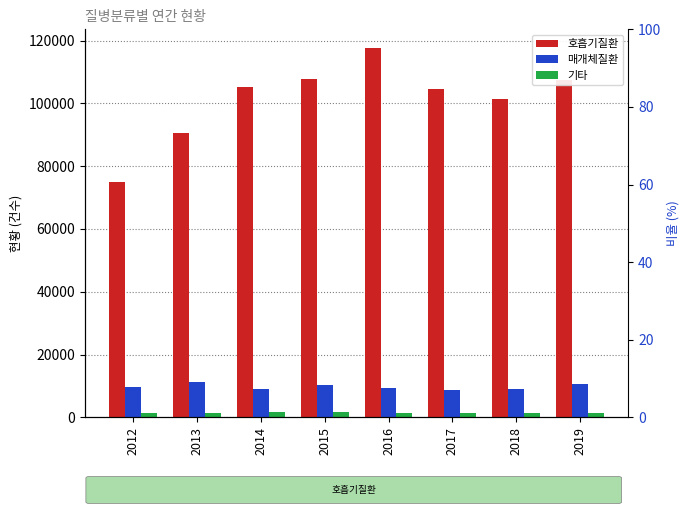

Is it true that 매개체질환 equals 9527 at 2012?

True